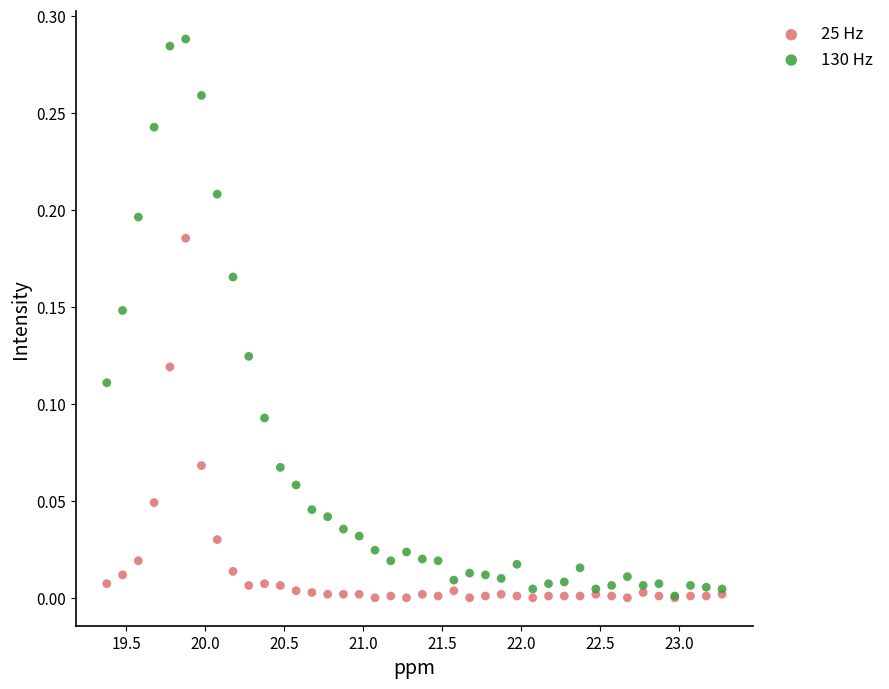

Which series reaches the maximum Y coordinate?

130 Hz